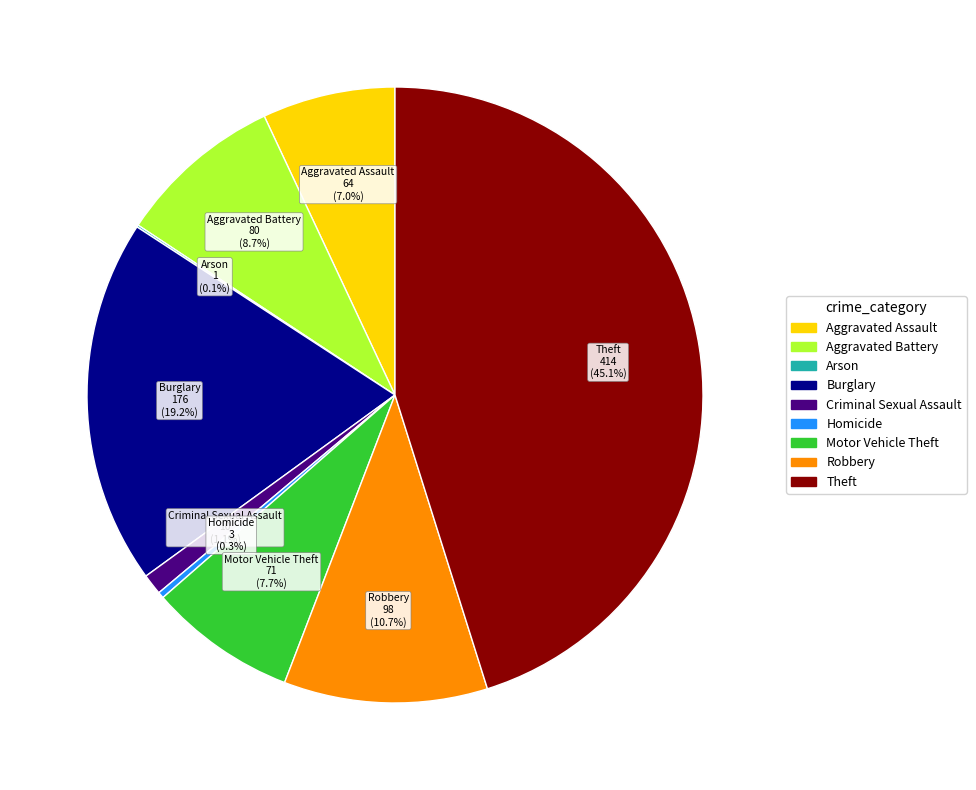

What is the largest slice in the pie chart?

Theft